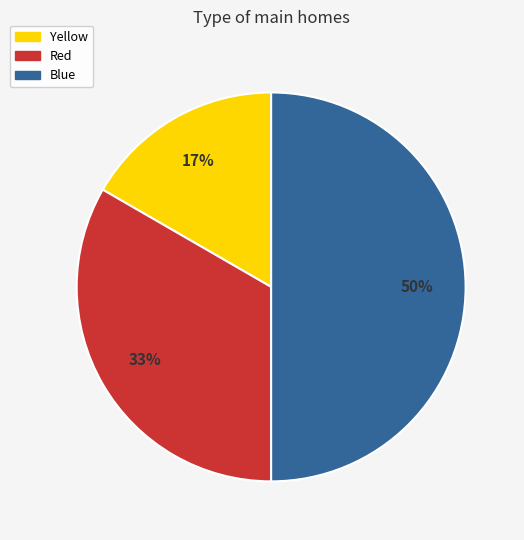

Approximately how many times larger is the value at Red compared to Blue?

0.7